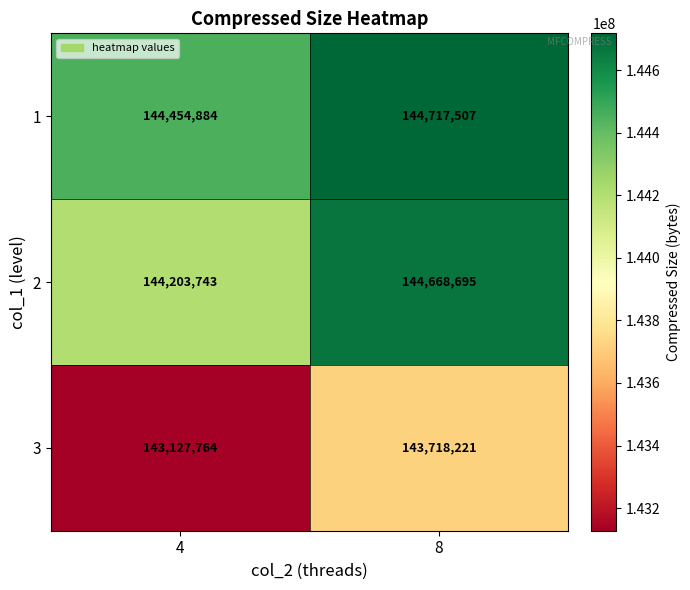

What is the approximate value of 2 at 4, to the nearest 50?

144203750